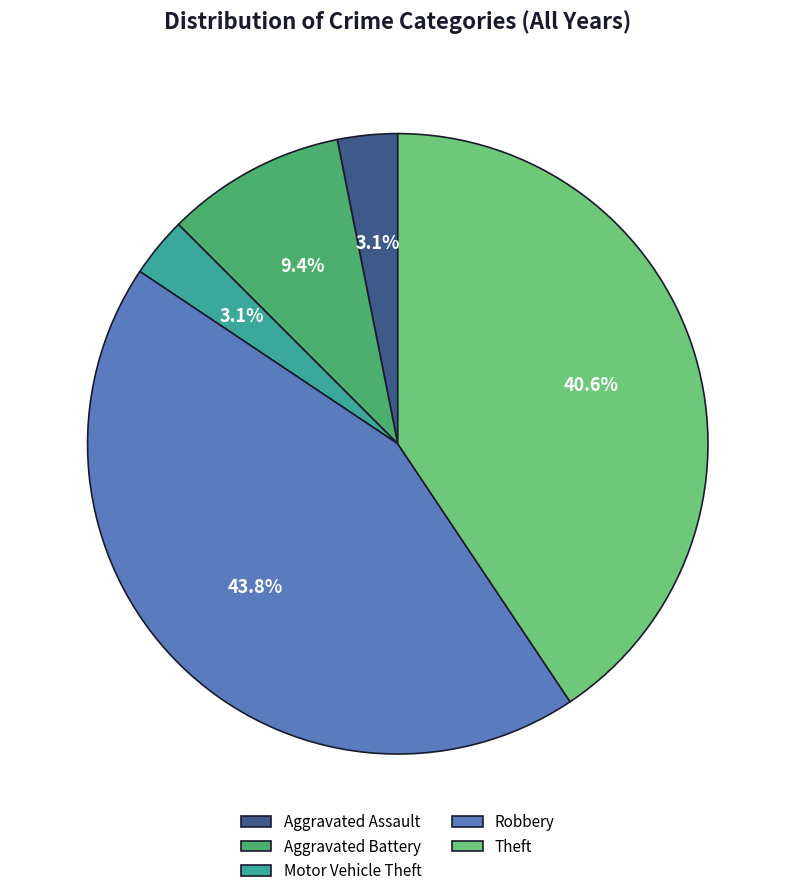

Does any single category account for the majority?

No